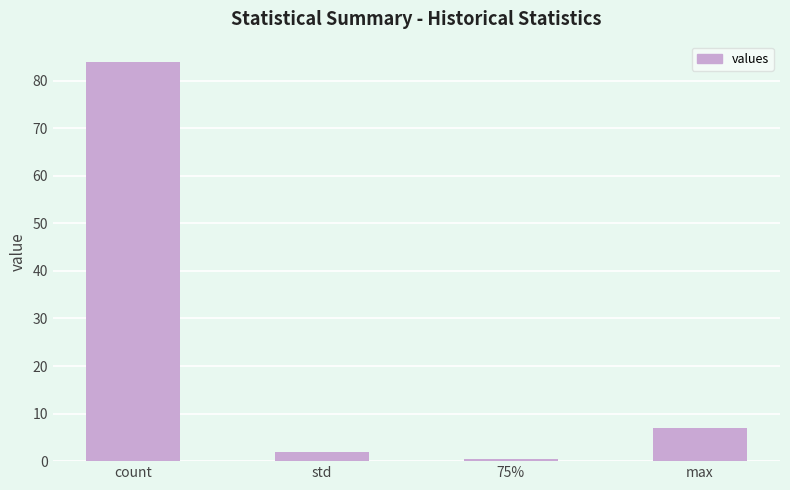

How many distinct data groups are displayed?

1